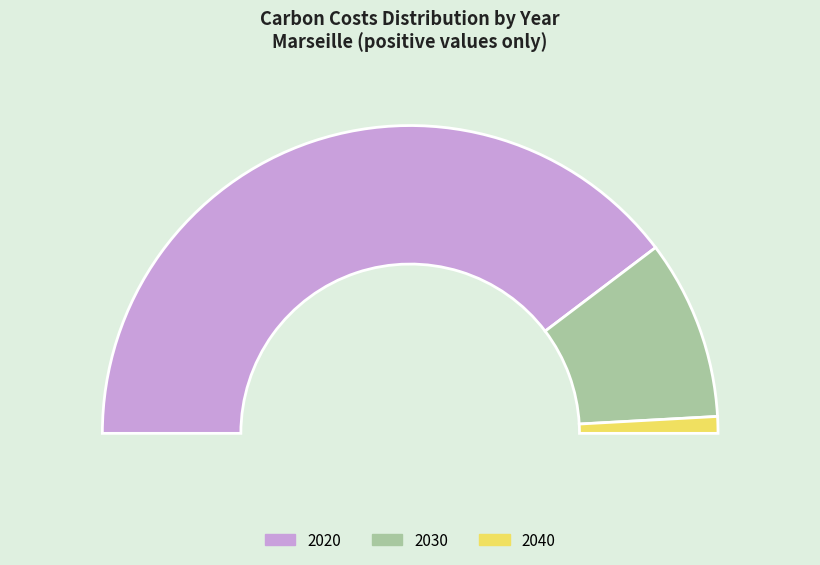

Is it true that 2030 is 19% of the pie?

True